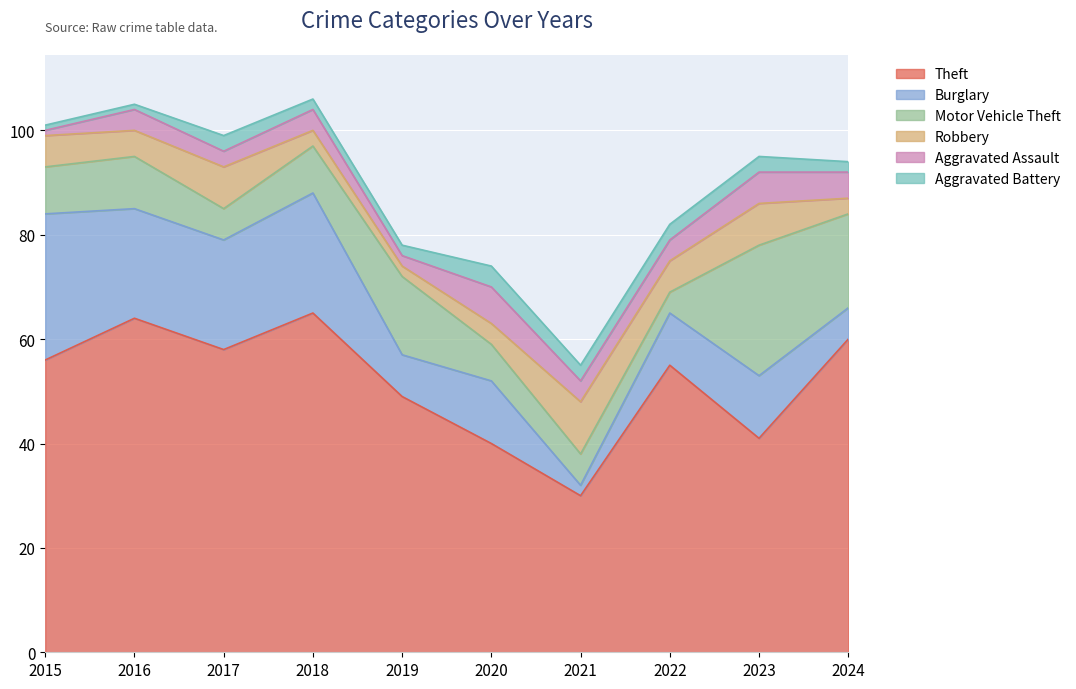

Which series ends up on top after the final intersection of Burglary and Aggravated Assault?

Burglary